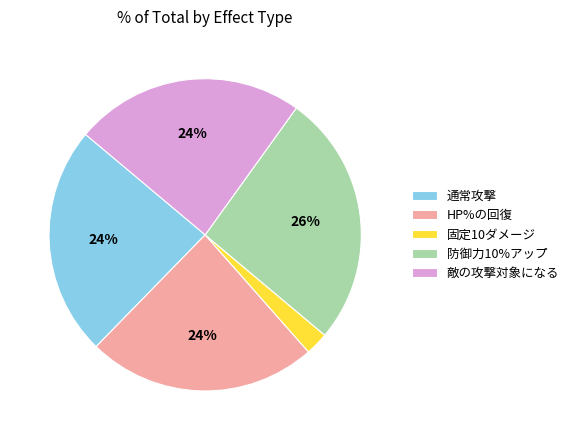

Does HP%の回復 account for over 50% of the chart?

No